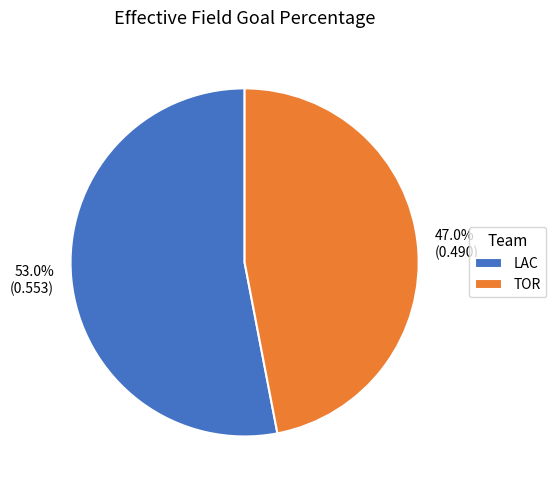

How many segments does this pie chart have?

2